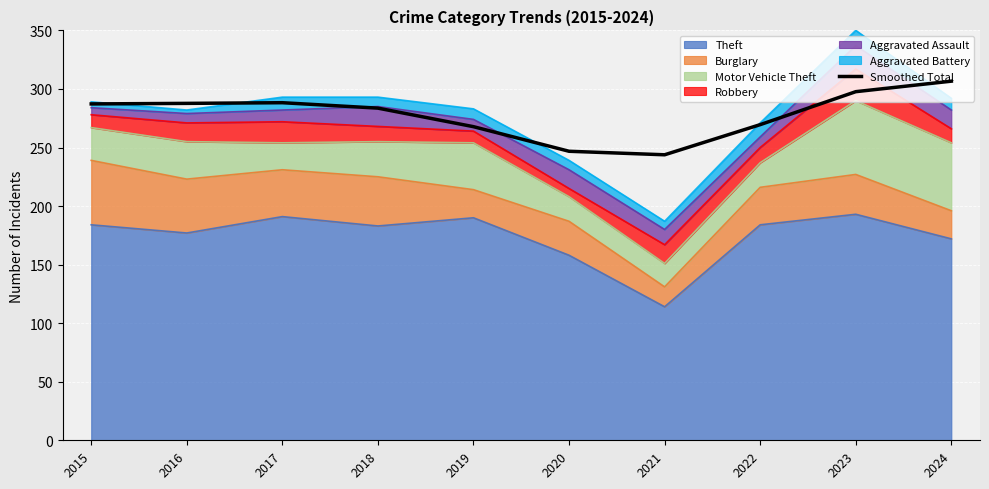

What is the difference between the maximum and minimum values?

62.9